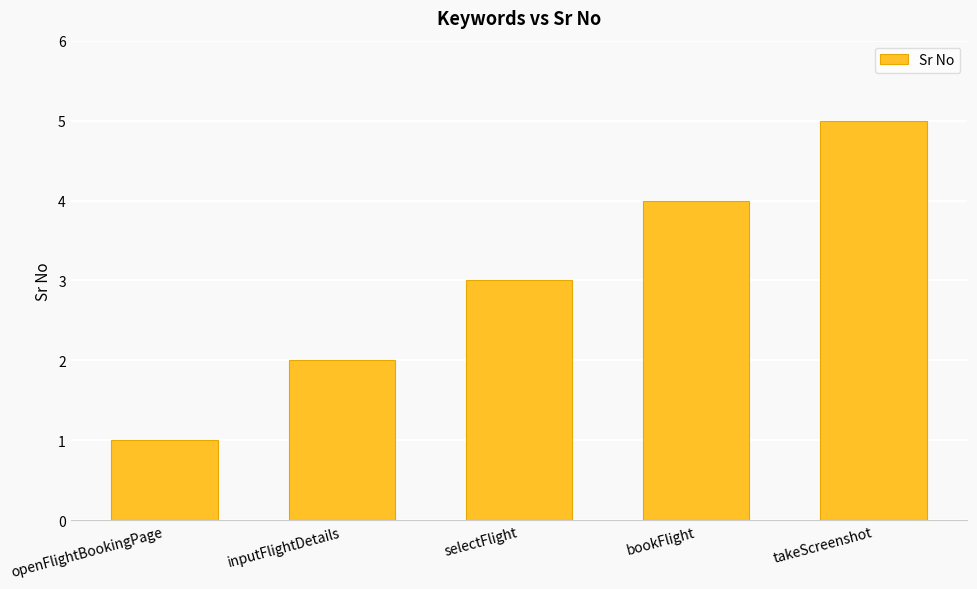

Reading right to left, list all the values displayed in this chart.

5	4	3	2	1